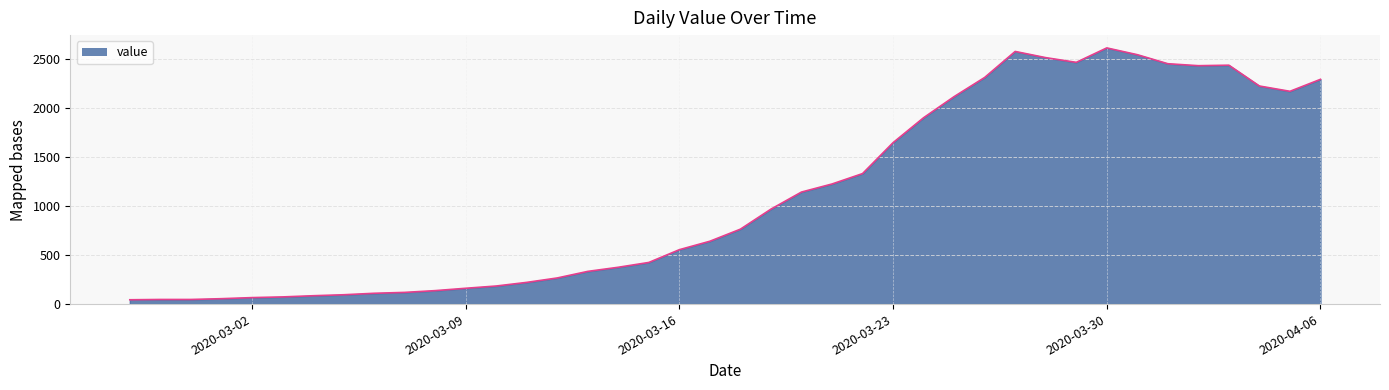

What is the difference between the maximum and minimum values?

2565